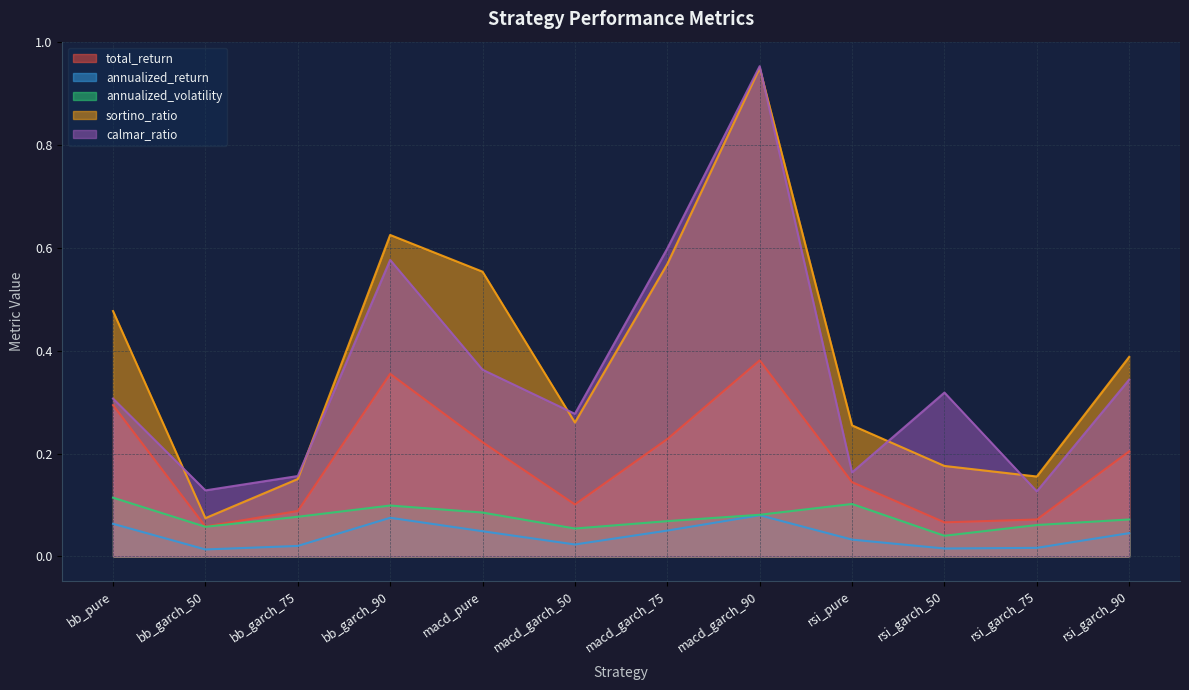

What is the difference between the highest and lowest values at rsi_garch_50?

0.3